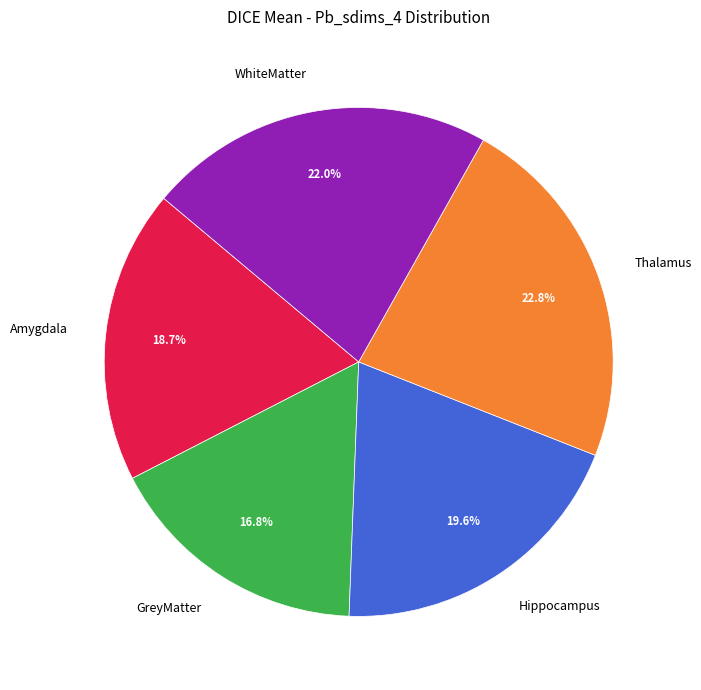

Which slice is the smallest?

GreyMatter